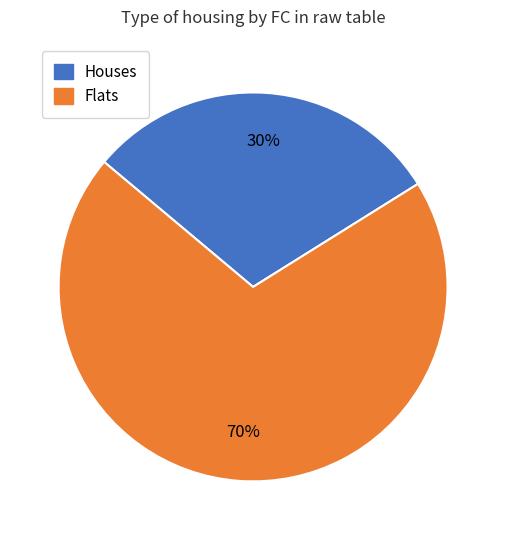

Does any single category account for the majority?

Yes